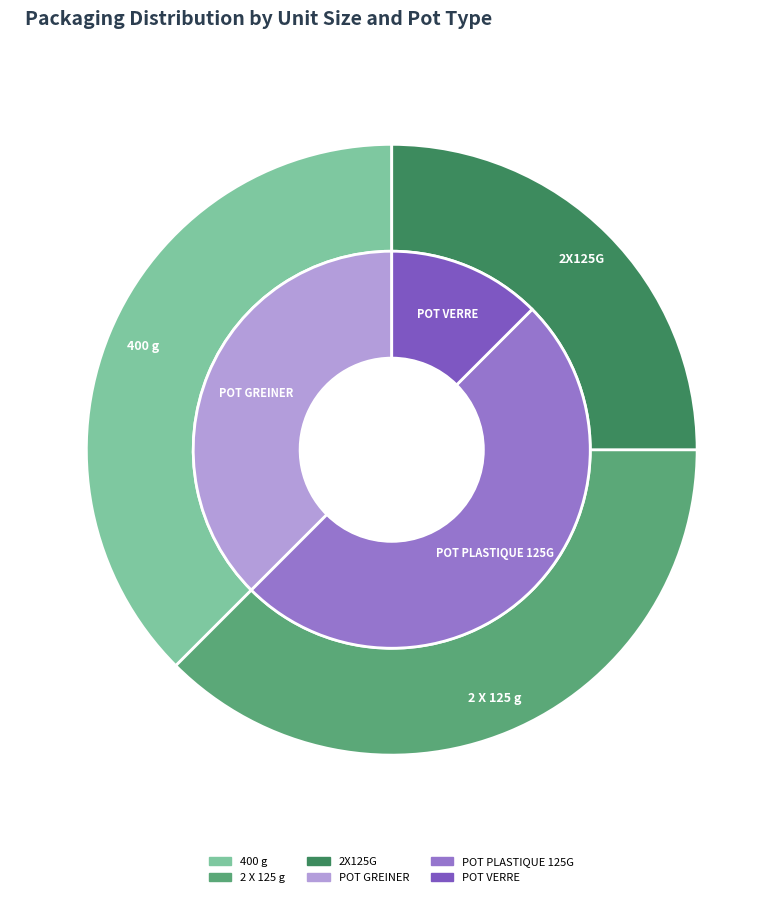

Is it true that 2X125G is 25% of the pie?

True